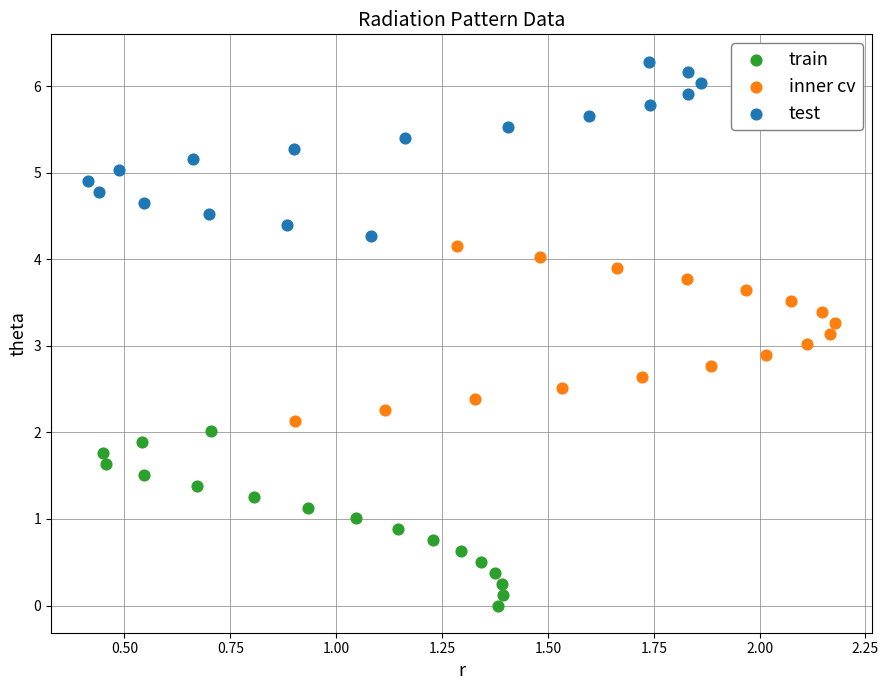

What are all the series names shown in the legend?

train, inner cv, test